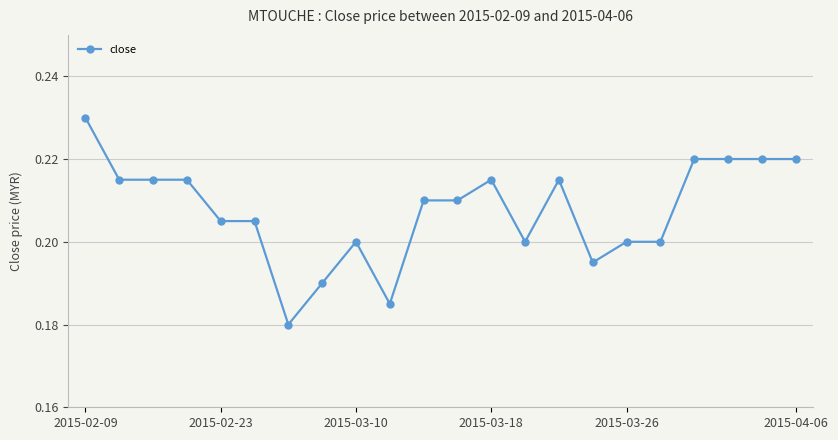

True or false: there are more than 0 points higher than both neighbors.

True